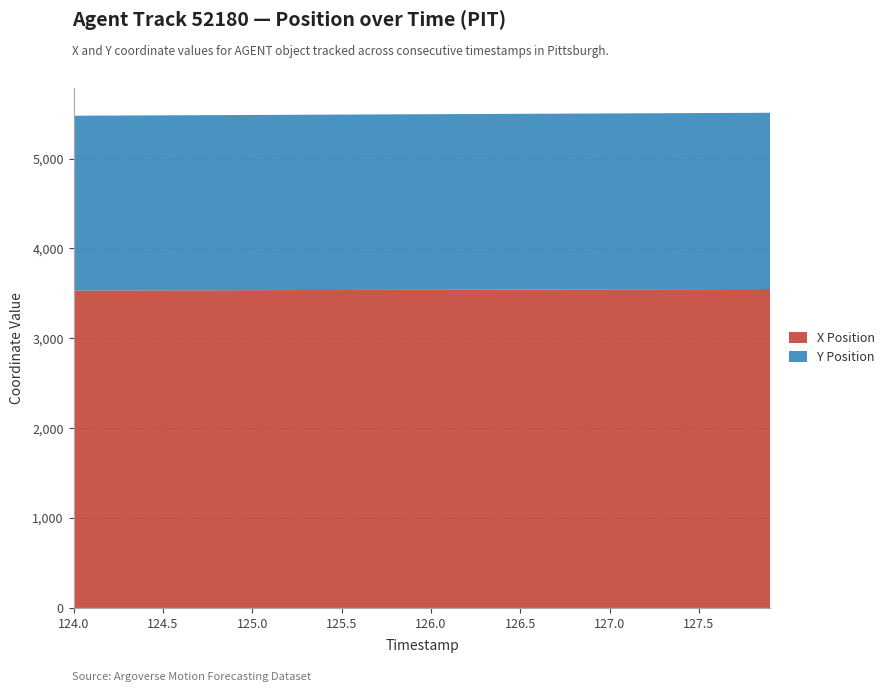

Reading left to right, transcribe all the data shown in this chart.

X Position: 124.0=3532.0	124.1=3532.4	124.2=3532.9	124.3=3533.3	124.4=3533.8	124.5=3534.2	124.6=3534.6	124.7=3535.1	124.8=3535.5	124.9=3535.9	125.0=3536.4	125.1=3536.8	125.2=3537.3	125.3=3537.7	125.4=3538.1	125.5=3538.6	125.6=3539.0	125.7=3539.5	125.8=3539.9	125.9=3540.3	126.0=3540.8	126.1=3541.2	126.2=3541.7	126.3=3542.1	126.4=3542.5	126.5=3543.0	126.6=3543.4	126.7=3543.8	126.8=3544.3	126.9=3544.7	127.0=3545.2	127.1=3545.6	127.2=3546.1	127.3=3546.5	127.4=3546.9	127.5=3547.4	127.6=3547.8	127.7=3548.2	127.8=3548.7	127.9=3549.1
Y Position: 124.0=1945.4	124.1=1945.8	124.2=1946.2	124.3=1946.6	124.4=1947.0	124.5=1947.5	124.6=1947.9	124.7=1948.3	124.8=1948.7	124.9=1949.1	125.0=1949.5	125.1=1949.9	125.2=1950.3	125.3=1950.7	125.4=1951.1	125.5=1951.5	125.6=1952.0	125.7=1952.4	125.8=1952.8	125.9=1953.2	126.0=1953.6	126.1=1954.0	126.2=1954.4	126.3=1954.8	126.4=1955.2	126.5=1955.6	126.6=1956.0	126.7=1956.4	126.8=1956.8	126.9=1957.3	127.0=1957.7	127.1=1958.1	127.2=1958.5	127.3=1958.9	127.4=1959.3	127.5=1959.7	127.6=1960.1	127.7=1960.5	127.8=1960.9	127.9=1961.3